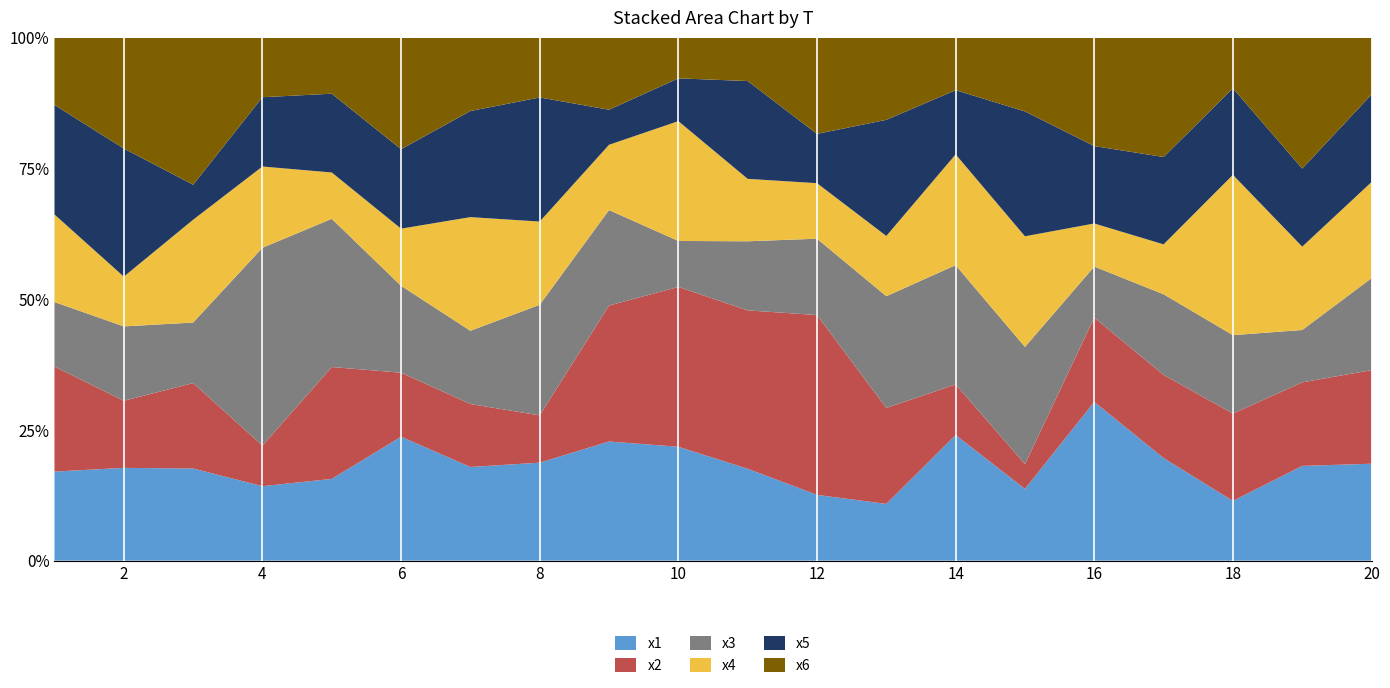

Reading right to left, transcribe all the data shown in this chart.

x1: 7.6	6.9	3.7	7.9	8.3	5.9	8.2	3.8	3.7	6.1	7.1	7.5	6.3	6.4	8.6	5.8	3.8	5.3	4.5	6.4
x2: 7.3	6.1	5.5	6.4	4.4	2.0	3.3	6.4	10.1	10.5	9.9	8.6	3.0	4.3	4.5	7.9	2.1	5.0	3.3	7.5
x3: 7.2	3.8	4.9	6.2	2.7	9.6	7.8	7.4	4.3	4.6	2.8	6.0	7.1	5.0	6.1	10.5	10.1	3.5	3.6	4.6
x4: 7.5	6.1	10.1	3.8	2.2	9.1	7.2	4.0	3.1	4.2	7.4	4.1	5.3	7.7	4.0	3.3	4.1	6.0	2.4	6.2
x5: 6.9	5.7	5.4	6.7	4.0	10.3	4.2	7.7	2.8	6.5	2.7	2.2	7.9	7.2	5.5	5.6	3.5	2.0	6.2	7.8
x6: 4.4	9.6	3.2	9.2	5.6	6.0	3.4	5.4	5.4	2.9	2.5	4.5	3.8	5.0	7.8	4.0	3.0	8.5	5.4	4.8